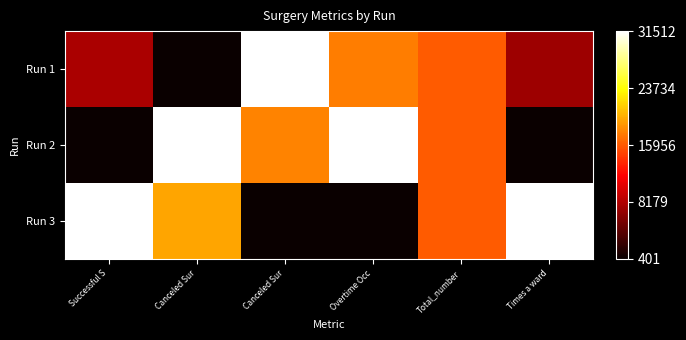

Which series has the largest total across all categories?

Run 3